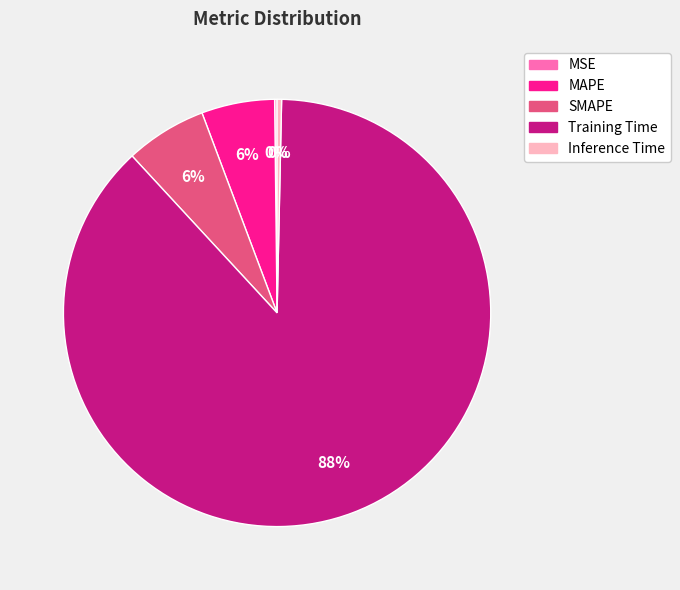

Does any single category account for the majority?

Yes